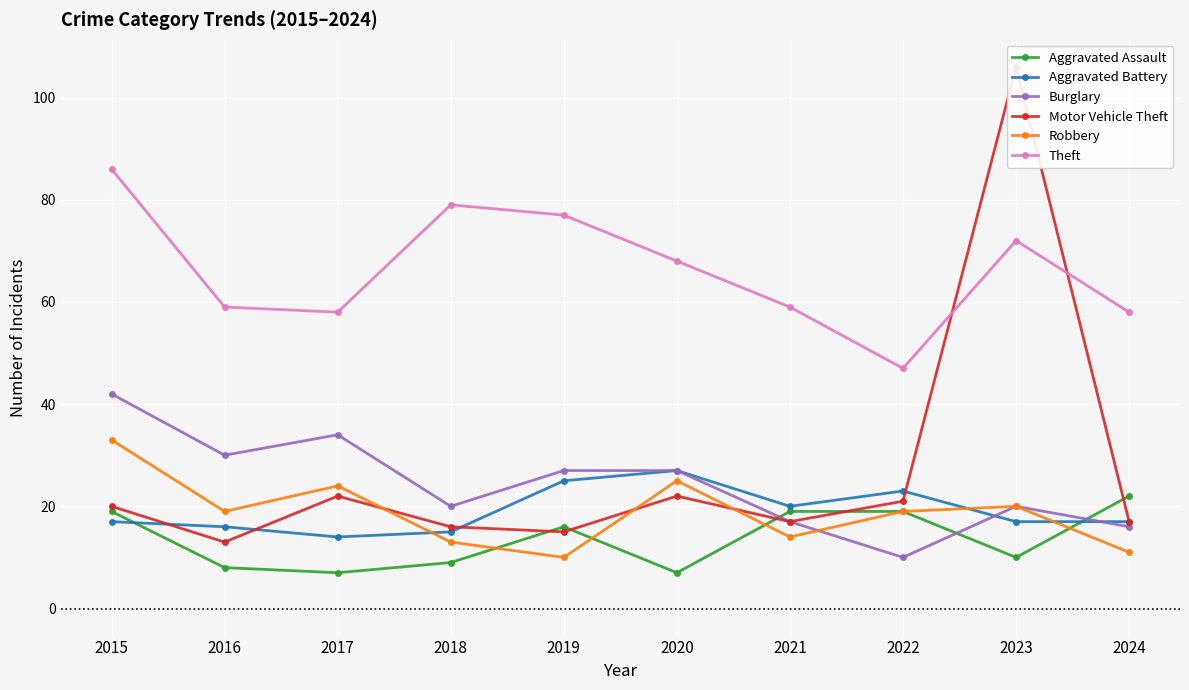

Reading right to left, extract all data points from this chart.

Aggravated Assault: 2024=22	2023=10	2022=19	2021=19	2020=7	2019=16	2018=9	2017=7	2016=8	2015=19
Aggravated Battery: 2024=17	2023=17	2022=23	2021=20	2020=27	2019=25	2018=15	2017=14	2016=16	2015=17
Burglary: 2024=16	2023=20	2022=10	2021=17	2020=27	2019=27	2018=20	2017=34	2016=30	2015=42
Motor Vehicle Theft: 2024=17	2023=106	2022=21	2021=17	2020=22	2019=15	2018=16	2017=22	2016=13	2015=20
Robbery: 2024=11	2023=20	2022=19	2021=14	2020=25	2019=10	2018=13	2017=24	2016=19	2015=33
Theft: 2024=58	2023=72	2022=47	2021=59	2020=68	2019=77	2018=79	2017=58	2016=59	2015=86